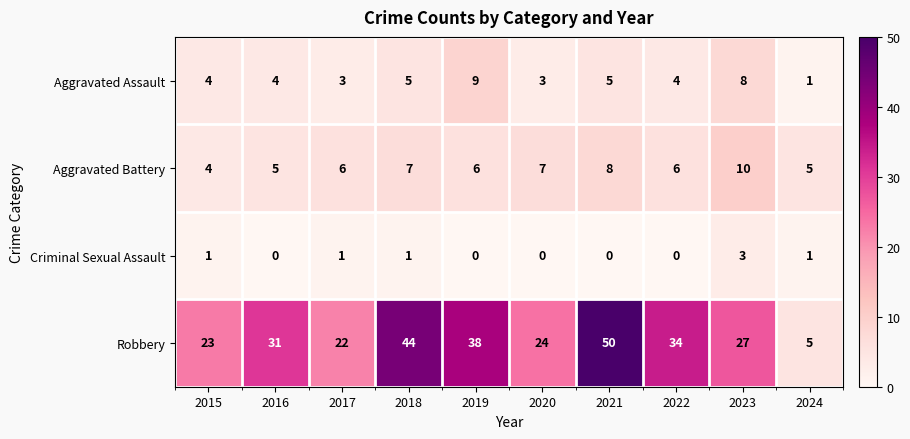

Count the number of data series in this chart.

4